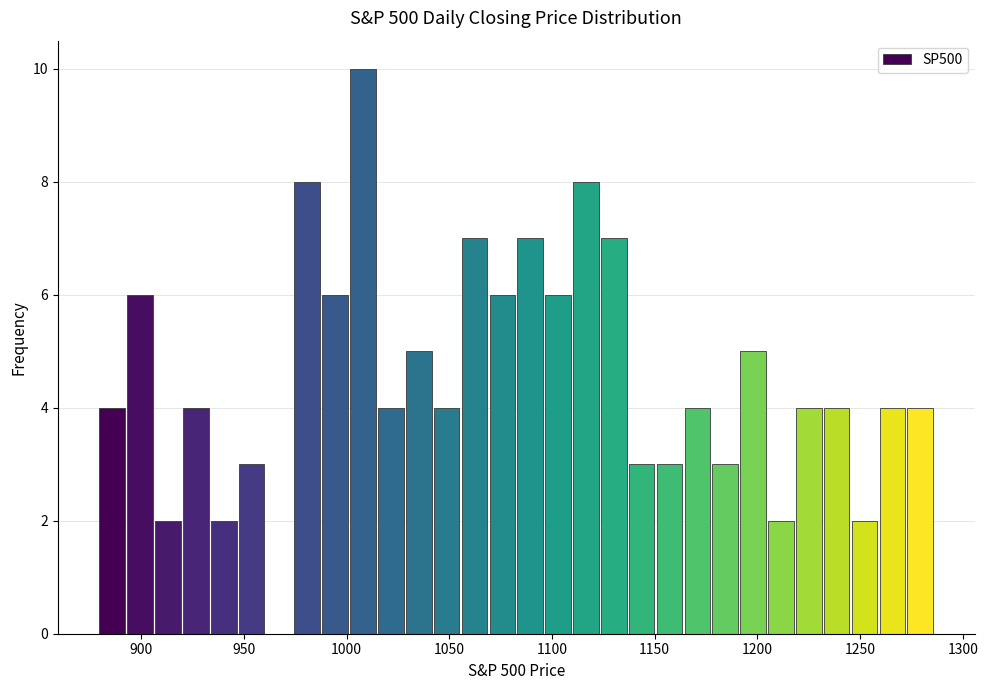

Around what value on the x-axis is the tallest bar? Give the approximate position of its centre, as read against the axis.

1010